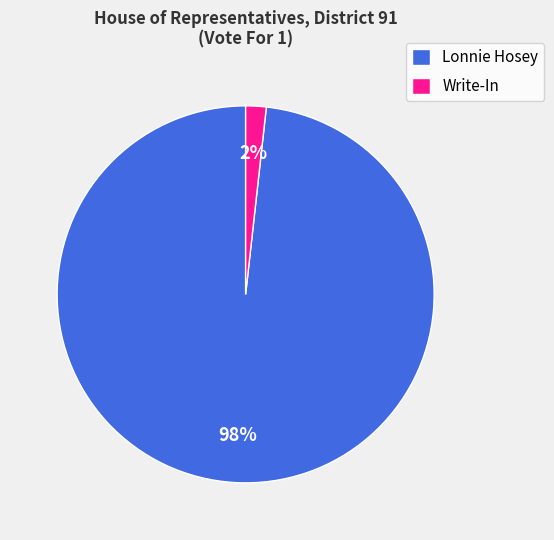

Do Write-In and Lonnie Hosey together represent more than half of the pie?

Yes